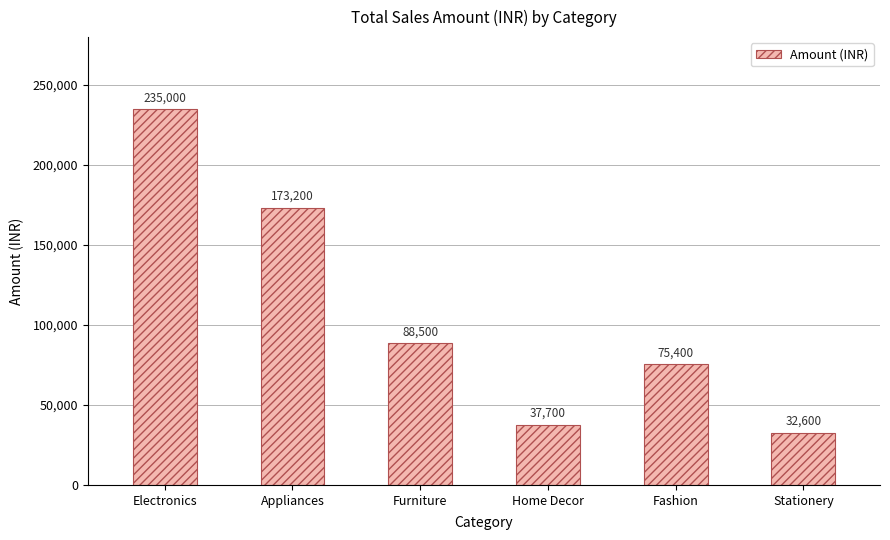

The value at Home Decor is 8879. True or false?

False